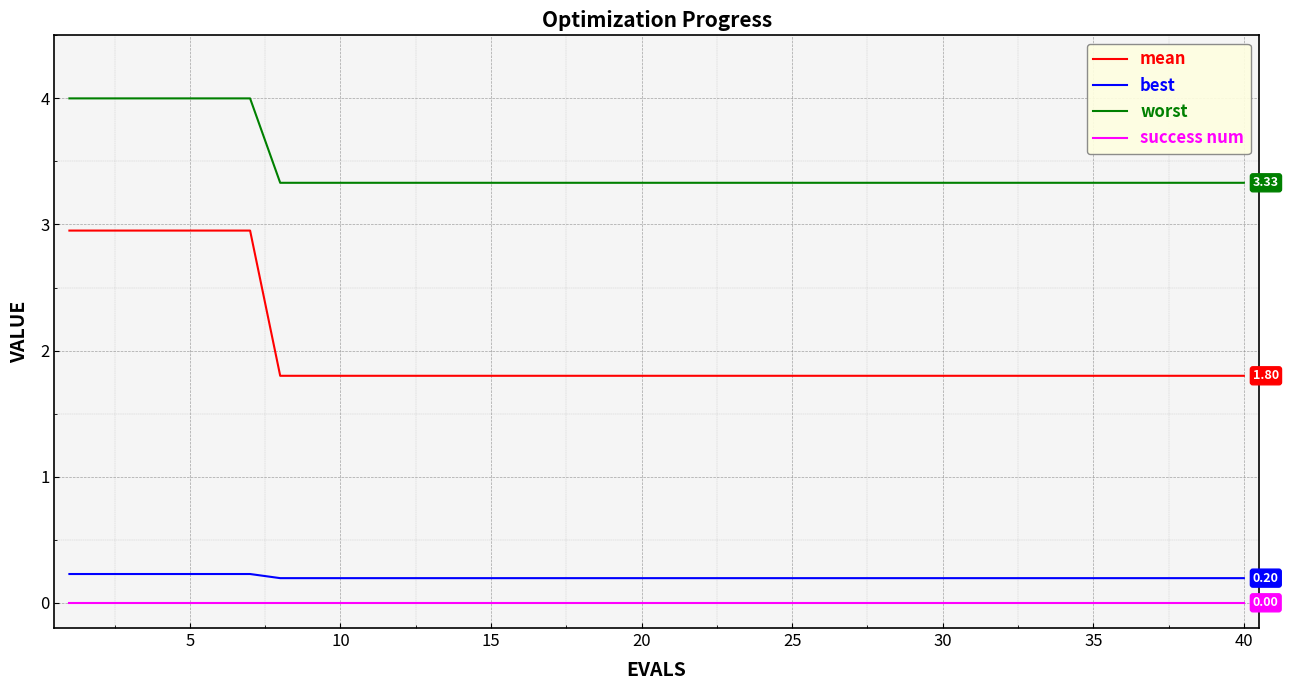

True or false: mean and best cross at least once.

False